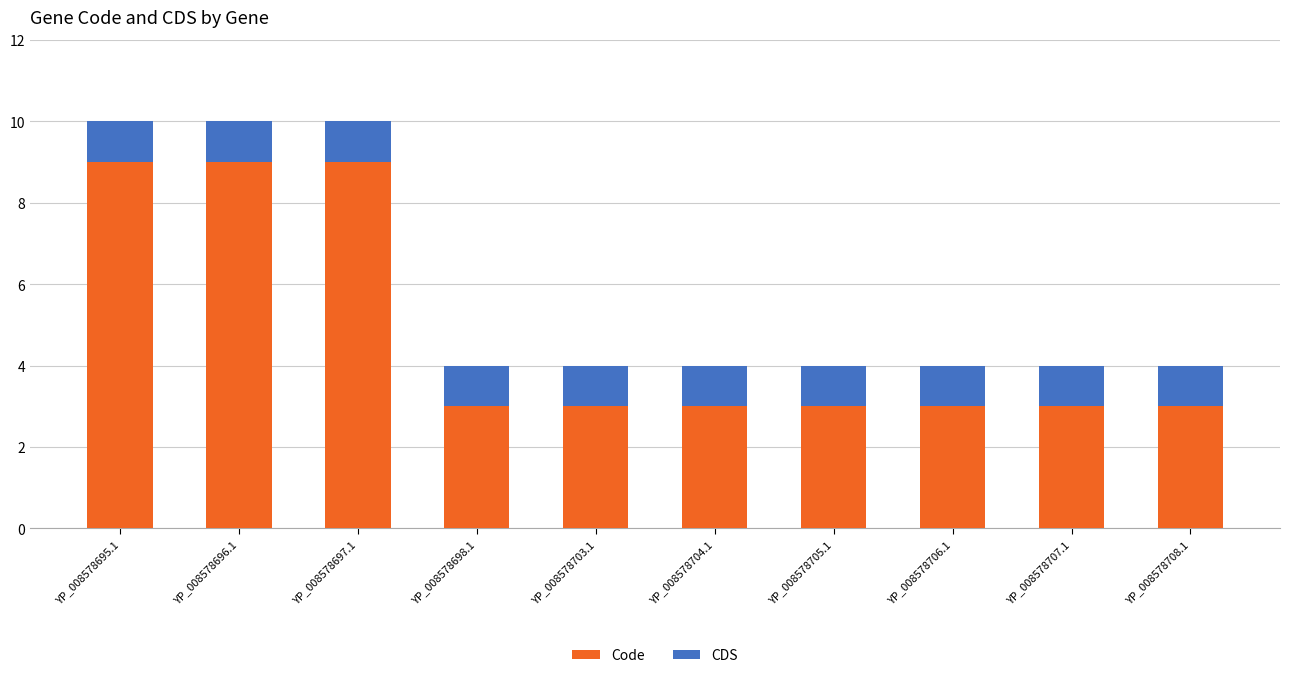

What is the difference between the maximum and second lowest values in the Code series?

6